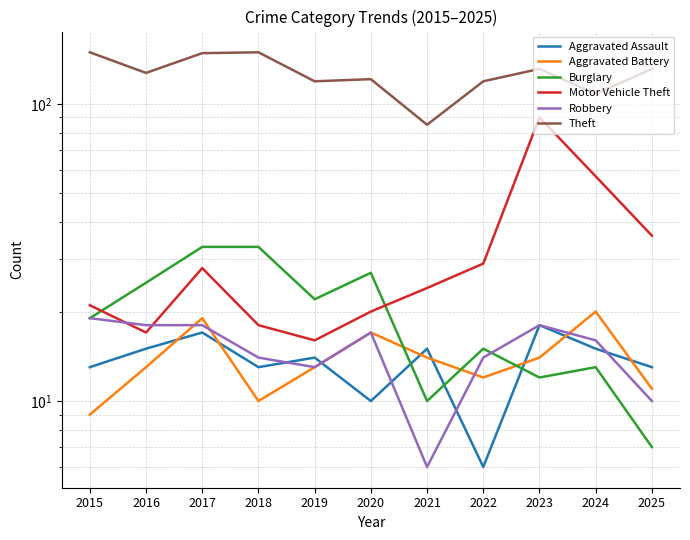

True or false: Theft and Aggravated Assault cross at least once.

False